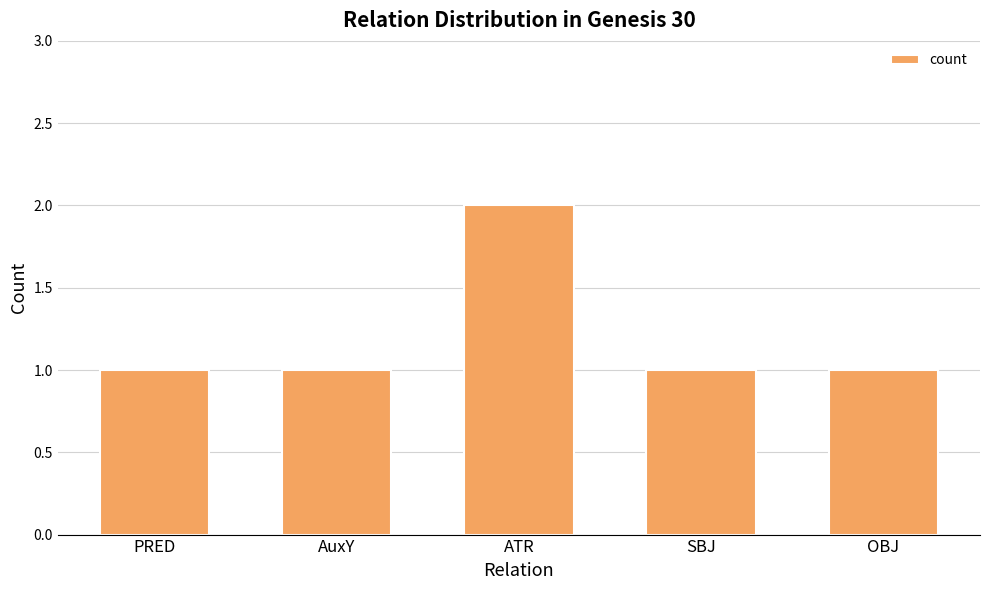

True or false: the data shows 1 at AuxY.

True